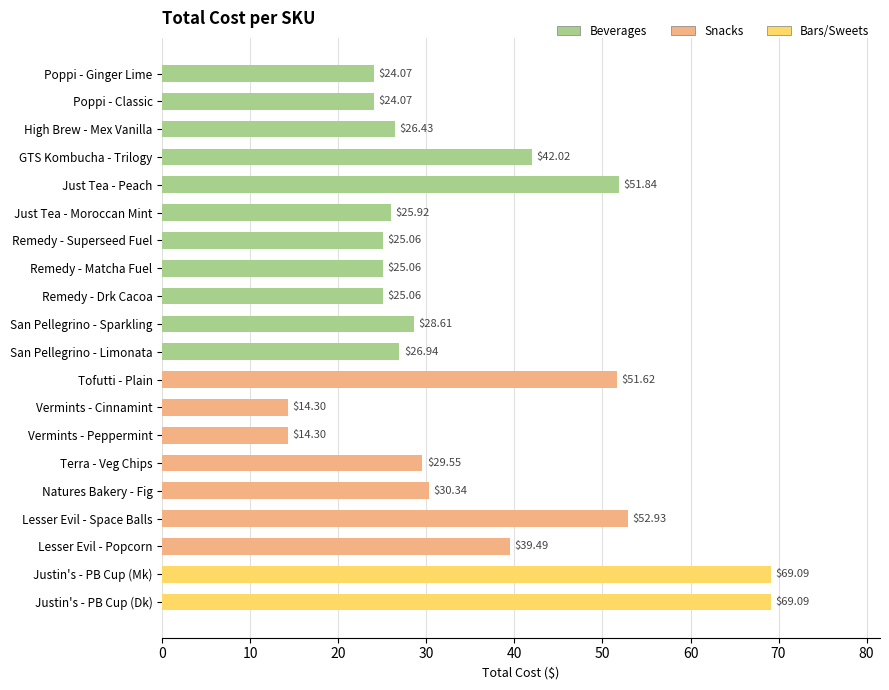

What is the difference between the maximum and minimum values?

54.8